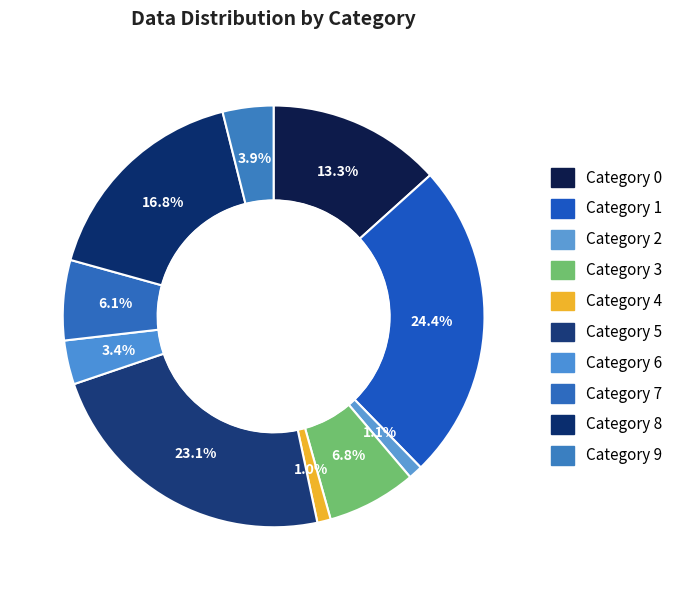

Count the number of slices in the pie.

10